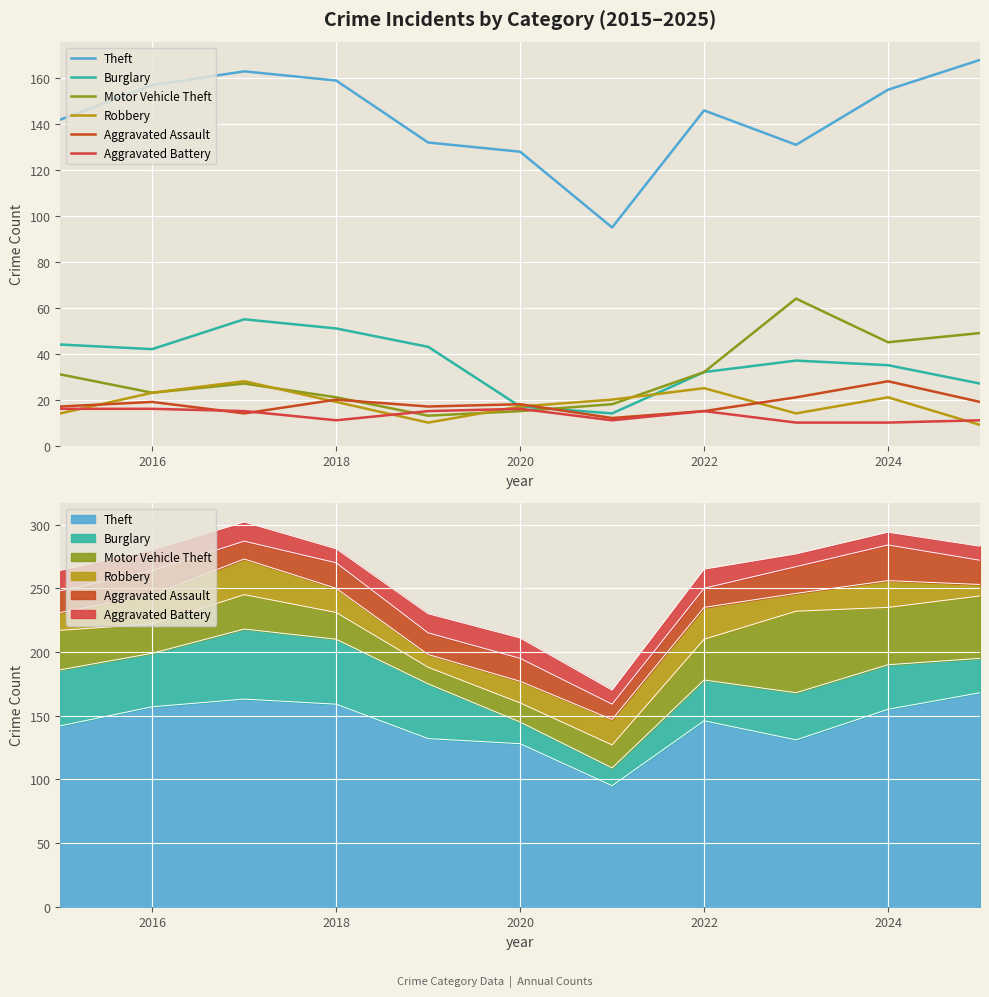

Which series has the largest total across all categories?

Theft